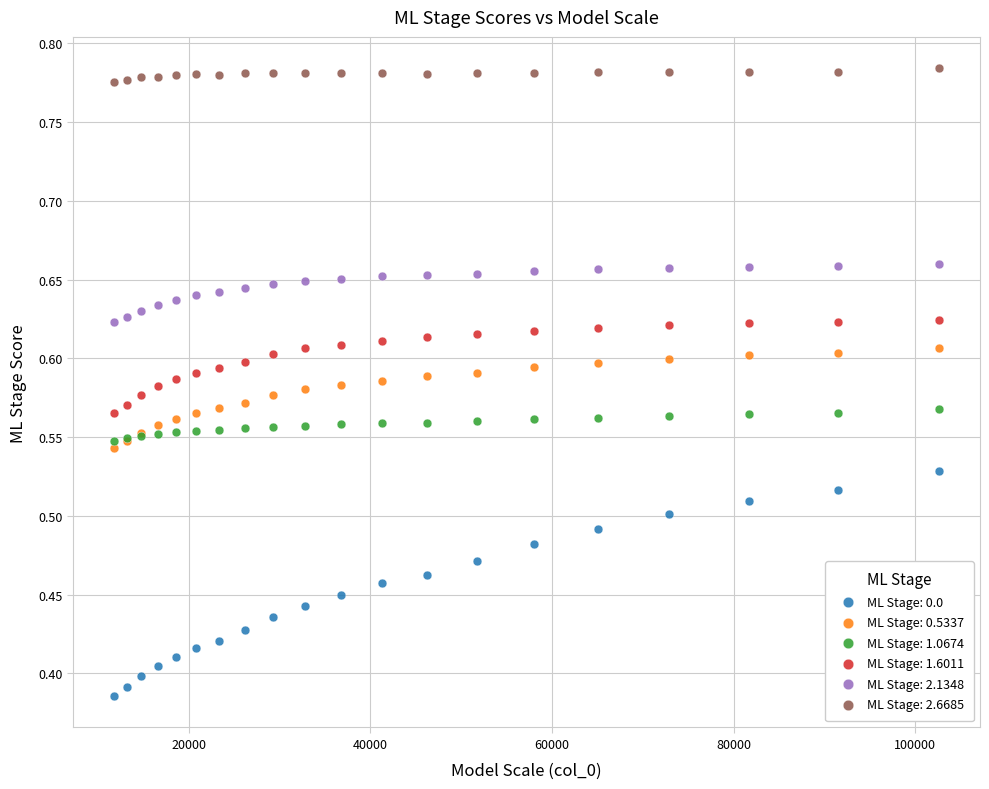

Which series reaches the minimum Y coordinate?

ML Stage: 0.0